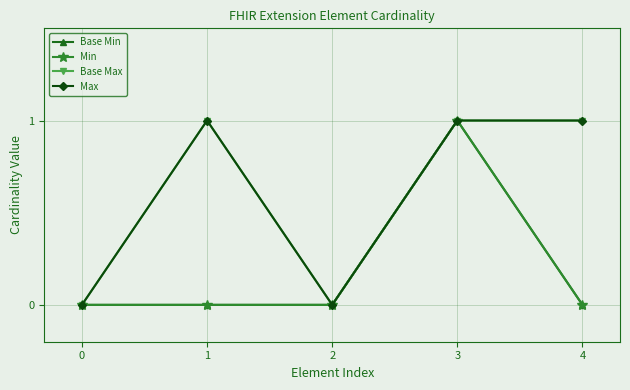

True or false: Base Max and Base Min intersect in this chart.

False